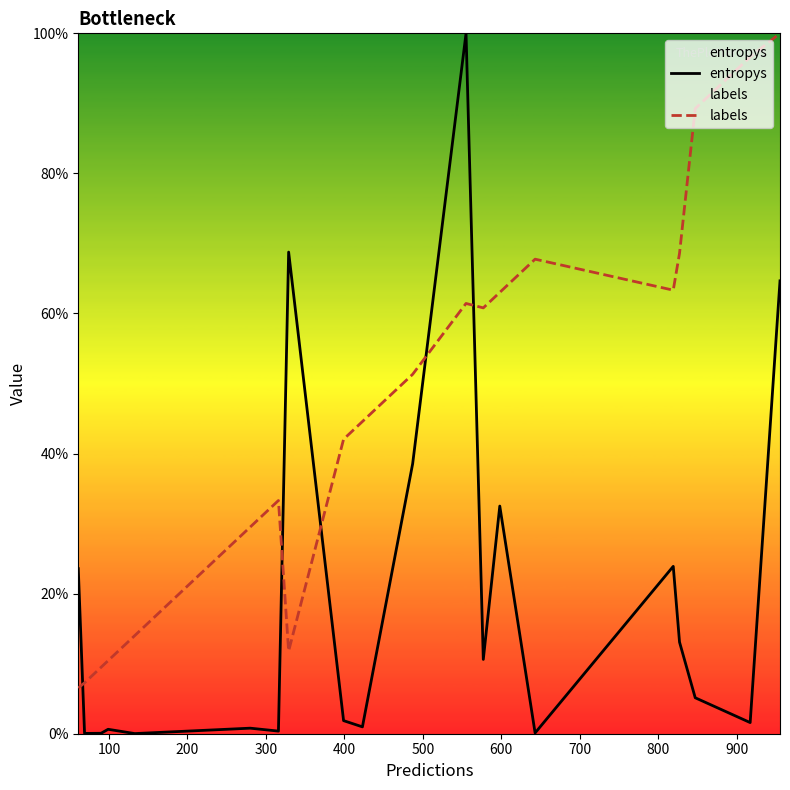

What is the difference between the maximum and minimum values in the labels series?

93.5